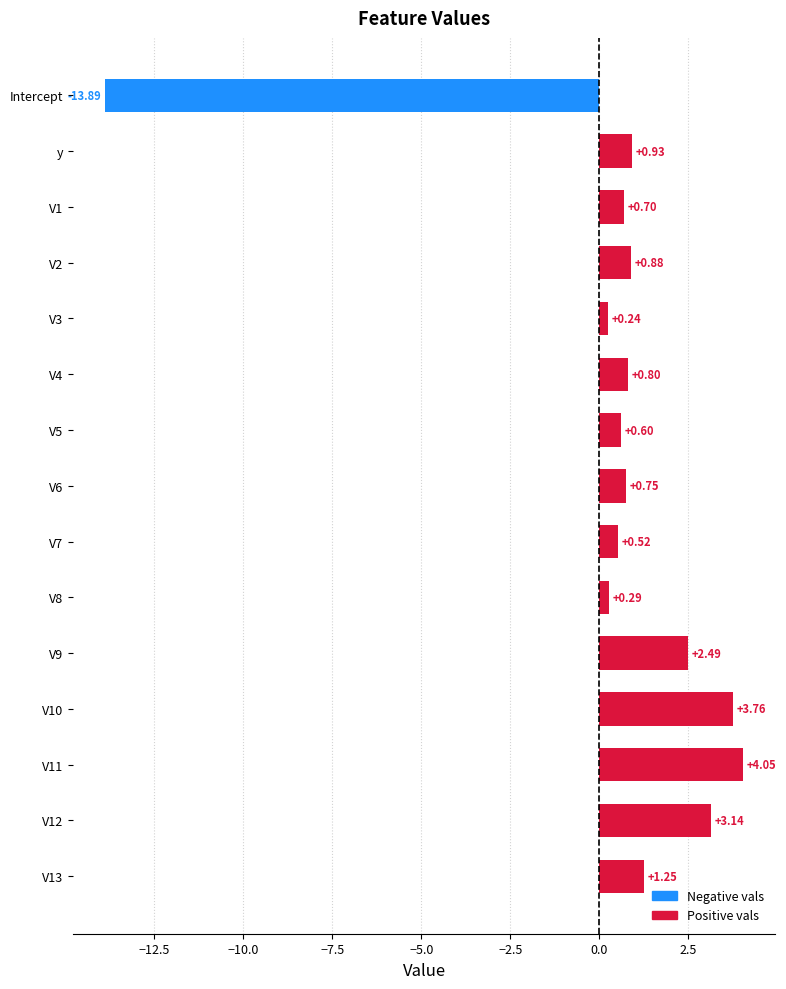

At which category does the chart reach its peak across all series?

V11